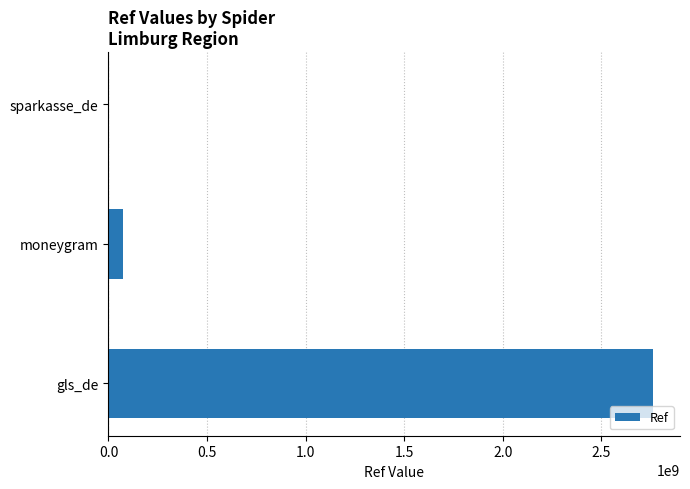

What is the sum of the values at gls_de and moneygram?

2835629421